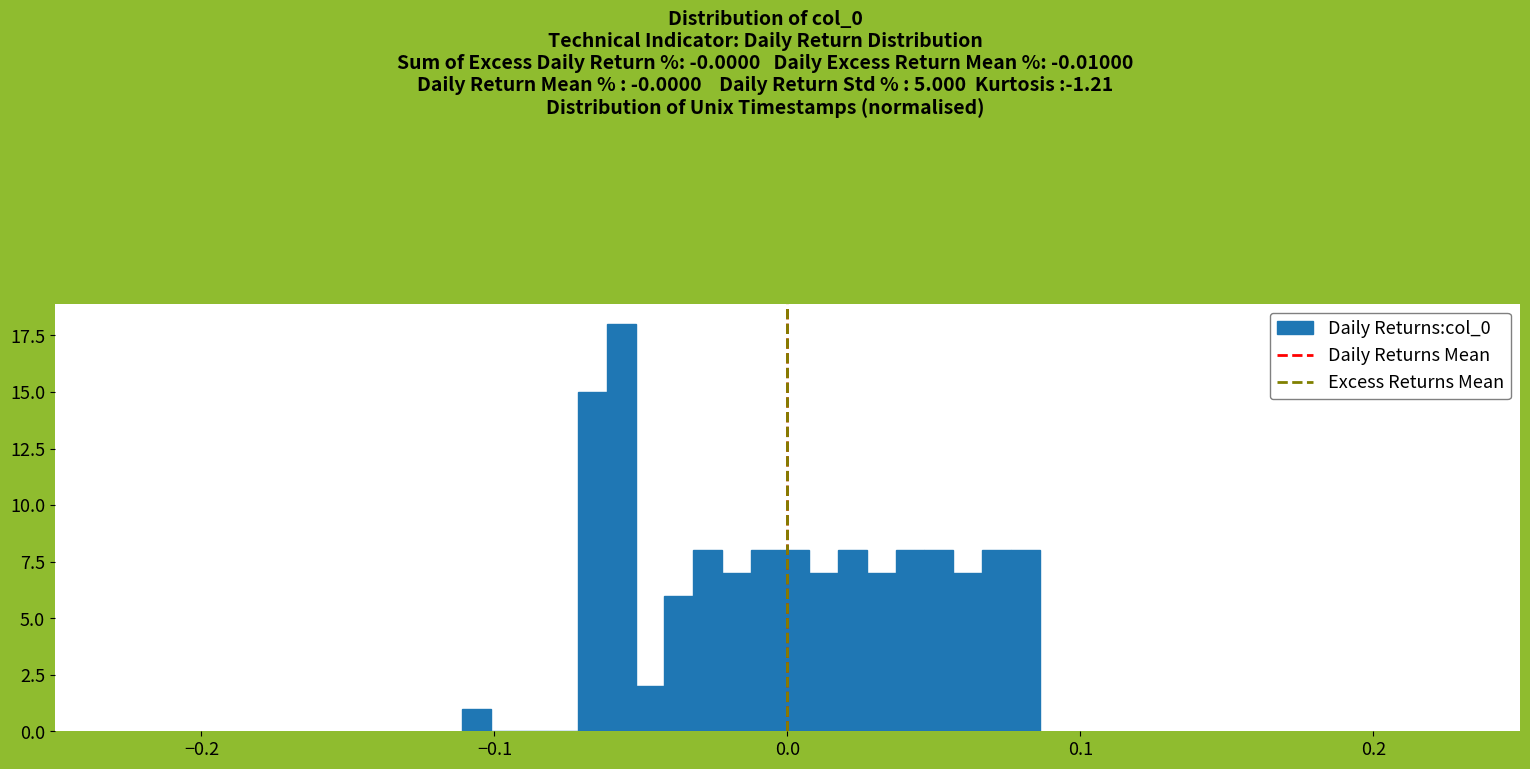

Around what value on the x-axis is the tallest bar? Give the approximate position of its centre, as read against the axis.

-0.06